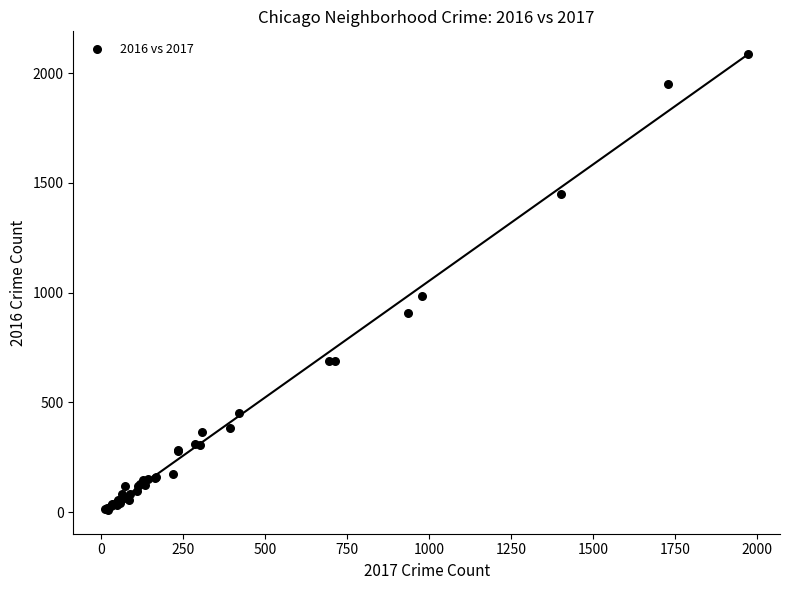

What Y value in the scatter plot is closest to 1048?

983